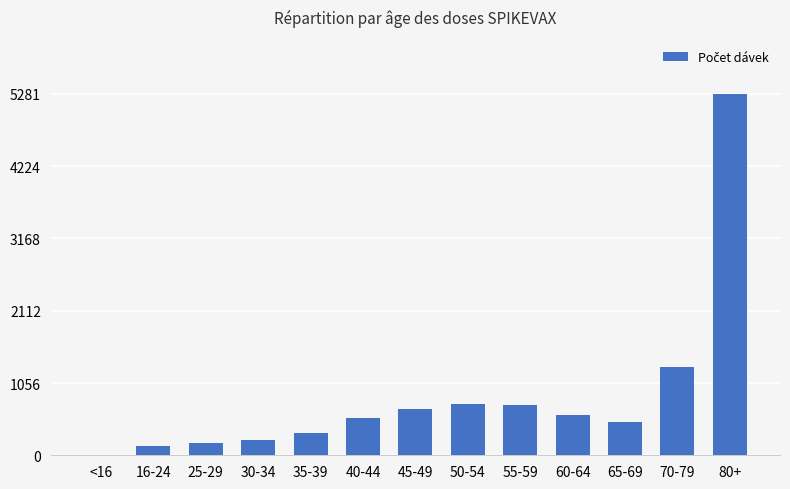

The chart shows a value of 5281 at 80+. True or false?

True